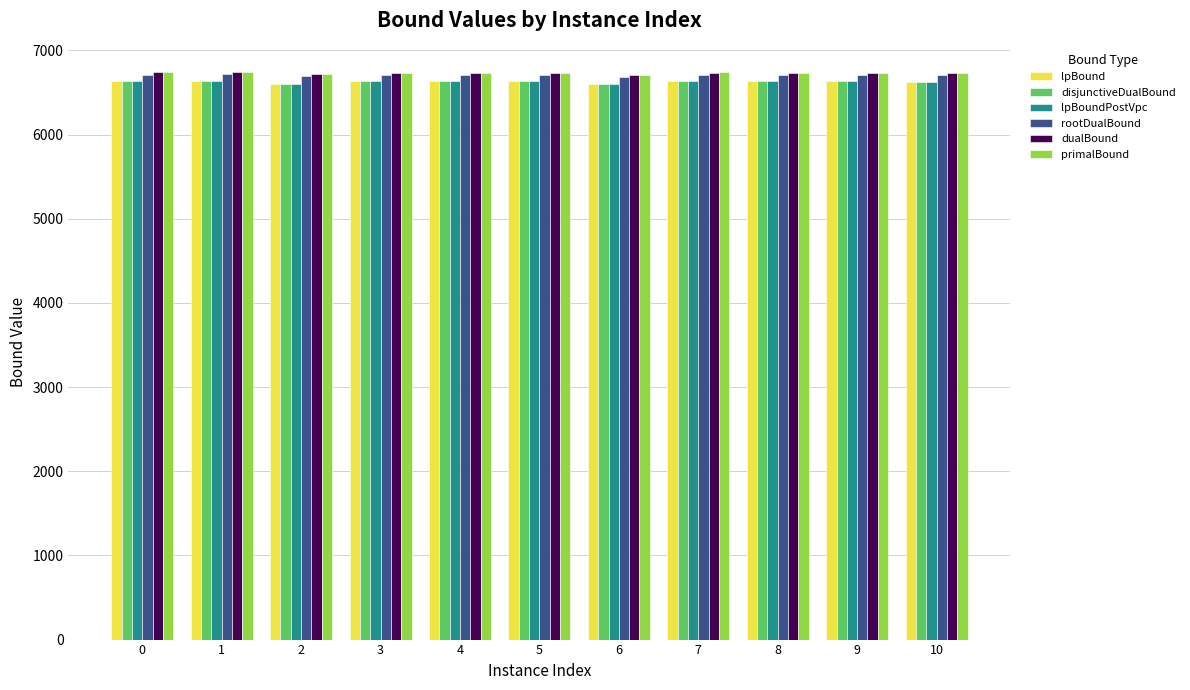

What is the lowest value of the disjunctiveDualBound series?

6594.7